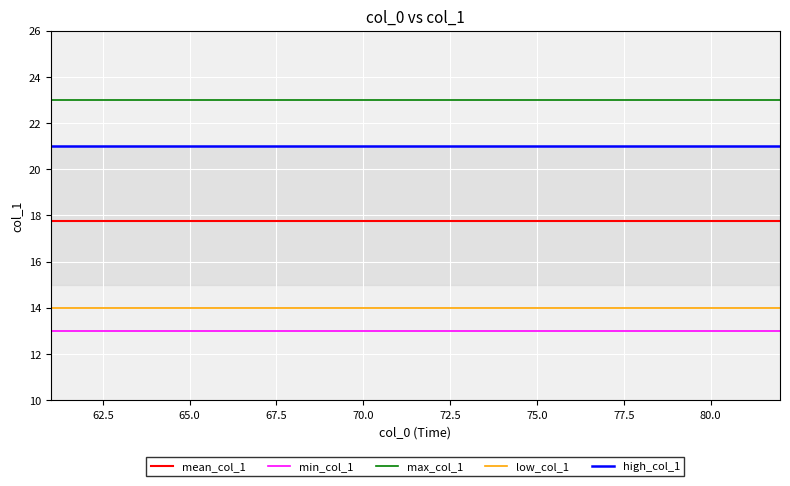

What is the minimum value for min_col_1?

13.0